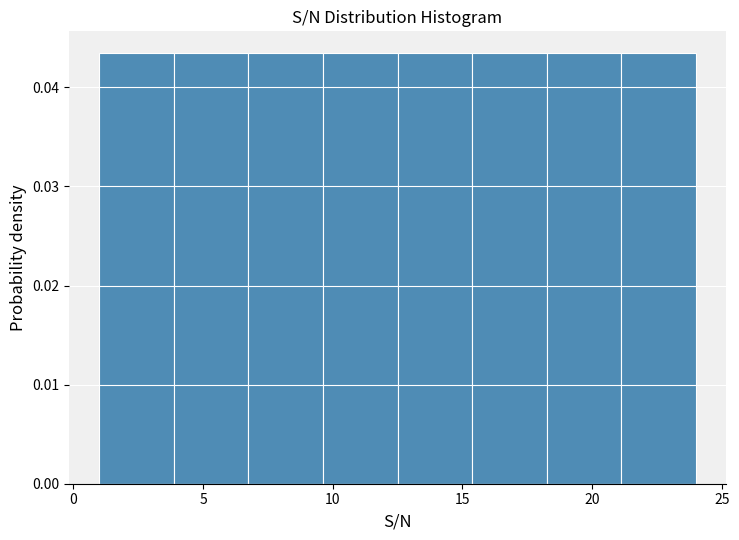

Reading left to right, list every bar in this chart as the range it spans on the x-axis followed by its height. Neither the bar edges nor the heights are printed on the chart, so give them approximately, as read against the axes.

1.0 to 4.0: 0.043
4.0 to 7.0: 0.043
7.0 to 9.5: 0.043
9.5 to 12.5: 0.043
12.5 to 15.5: 0.043
15.5 to 18.5: 0.043
18.5 to 21.0: 0.043
21.0 to 24.0: 0.043